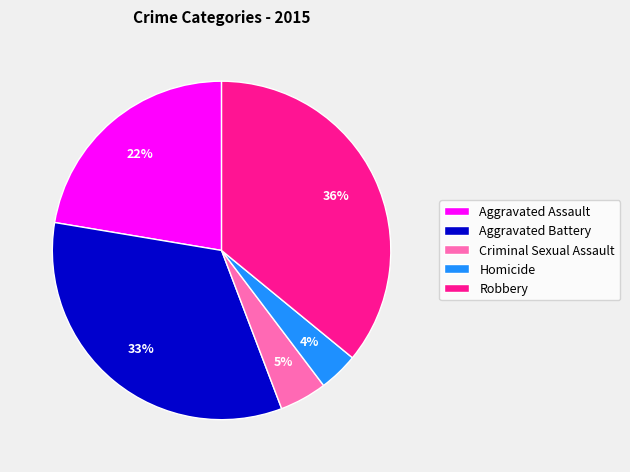

True or false: Criminal Sexual Assault accounts for 10% of the total.

False